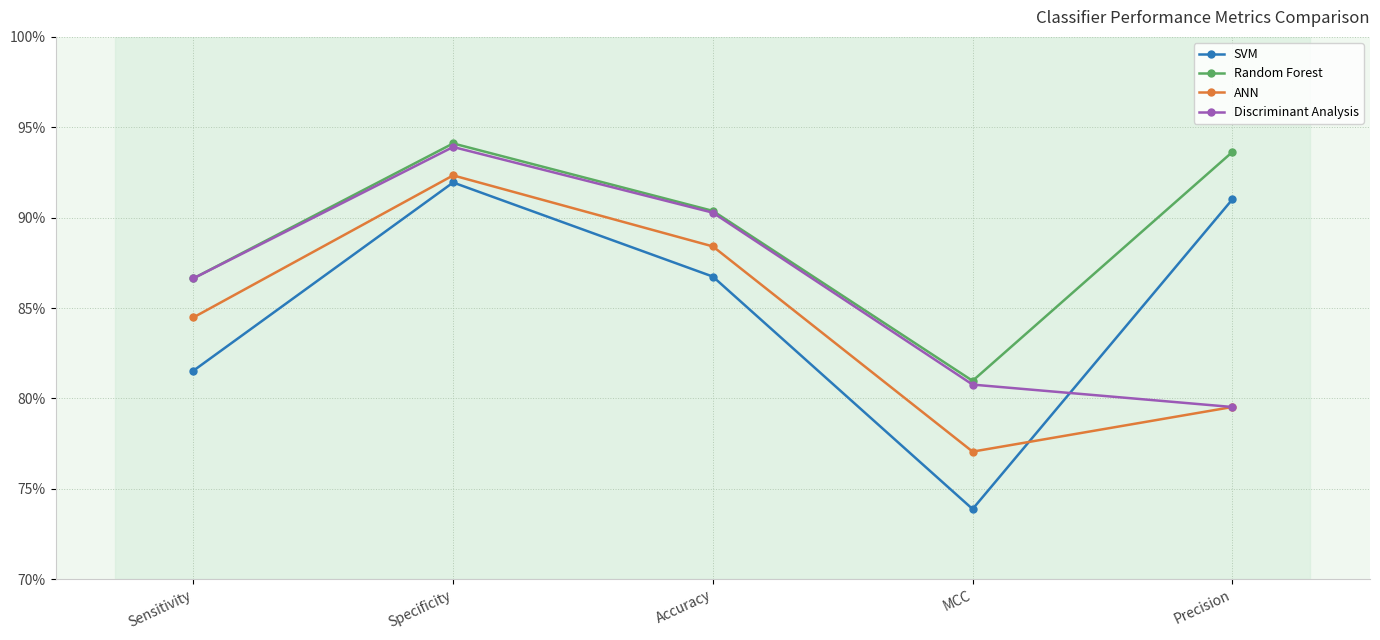

Reading left to right, transcribe all the data shown in this chart.

SVM: 0.8	0.9	0.9	0.7	0.9
Random Forest: 0.9	0.9	0.9	0.8	0.9
ANN: 0.8	0.9	0.9	0.8	0.8
Discriminant Analysis: 0.9	0.9	0.9	0.8	0.8